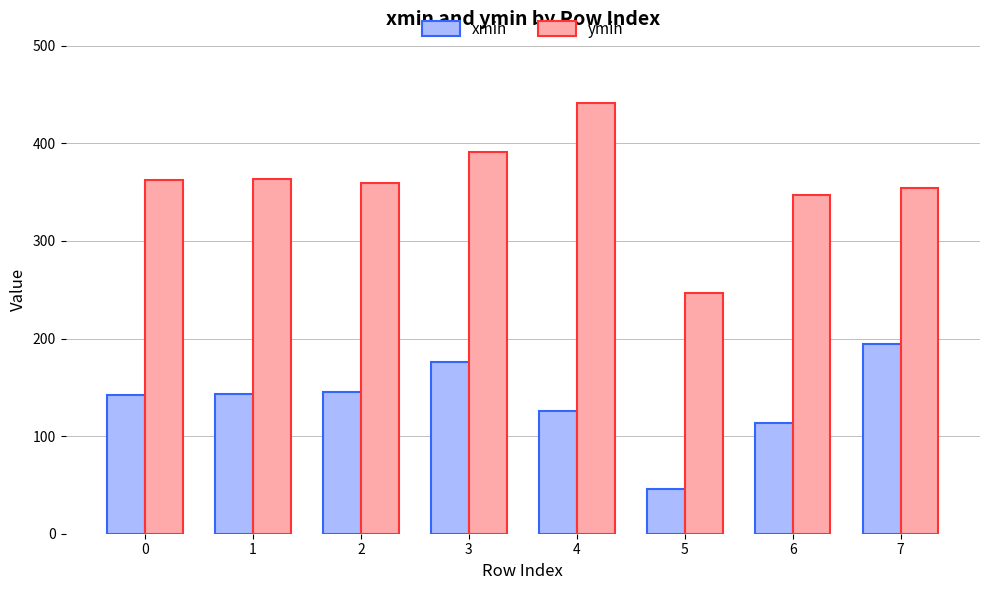

Which series has the largest range (max minus min)?

ymin